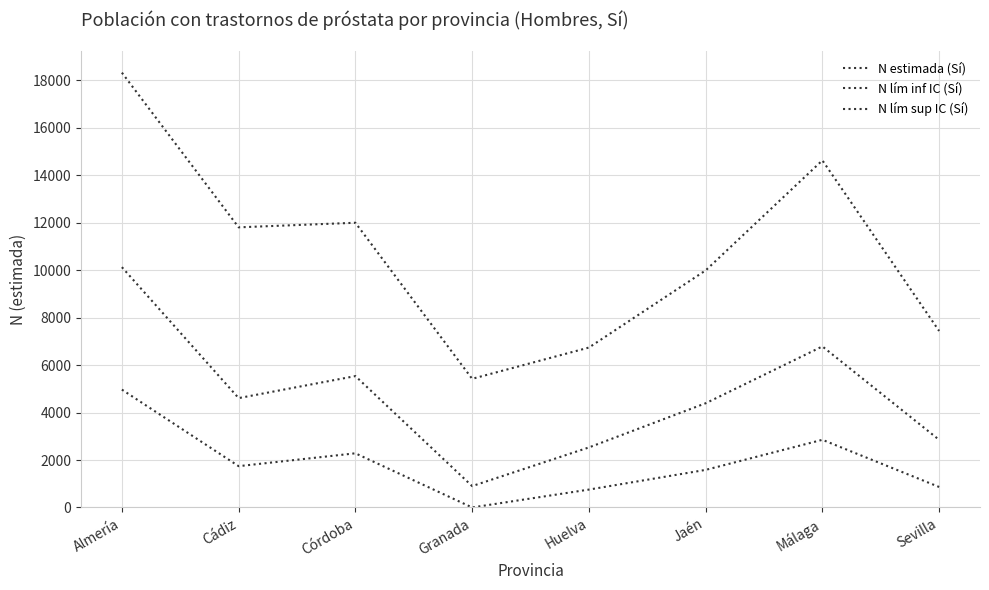

Does the chart display data point markers on the line(s)?

No